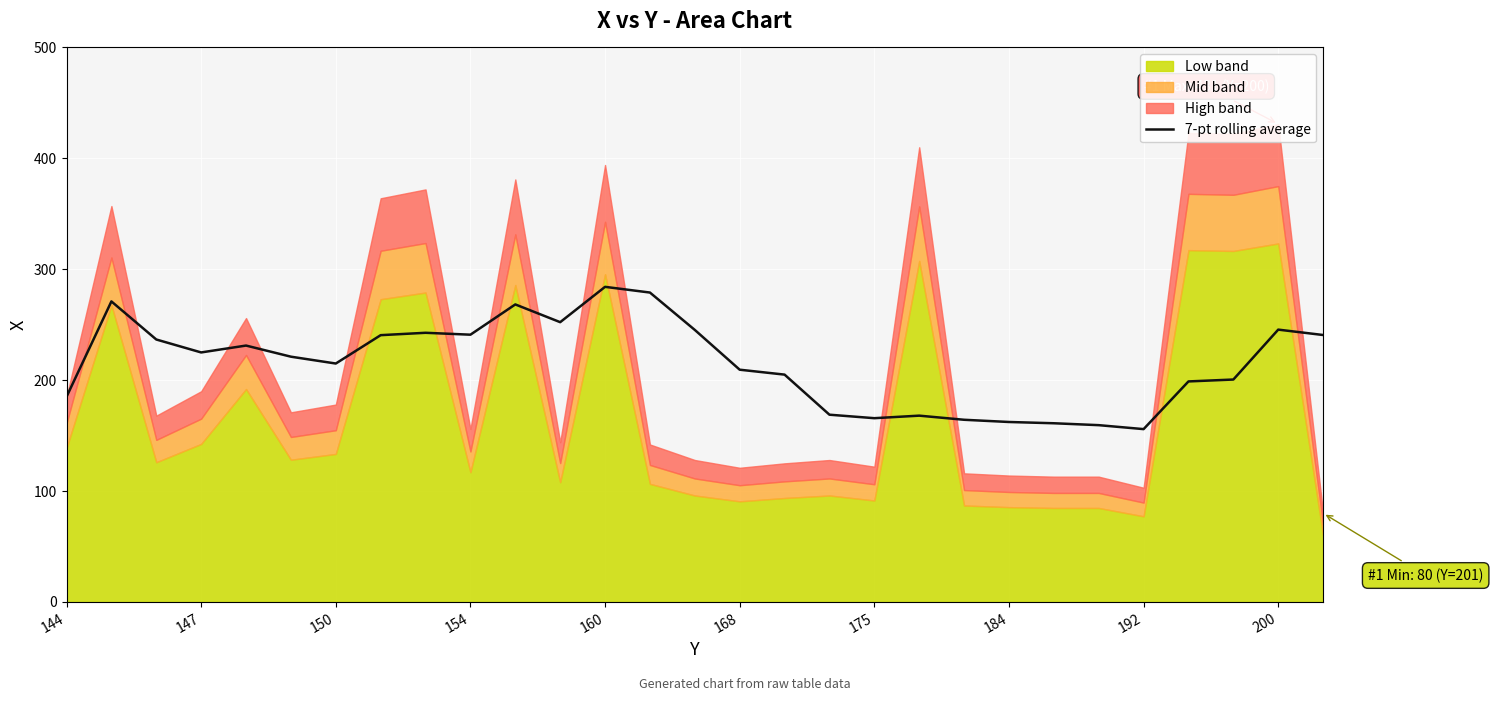

What is the label of the 18th point from the left?

17